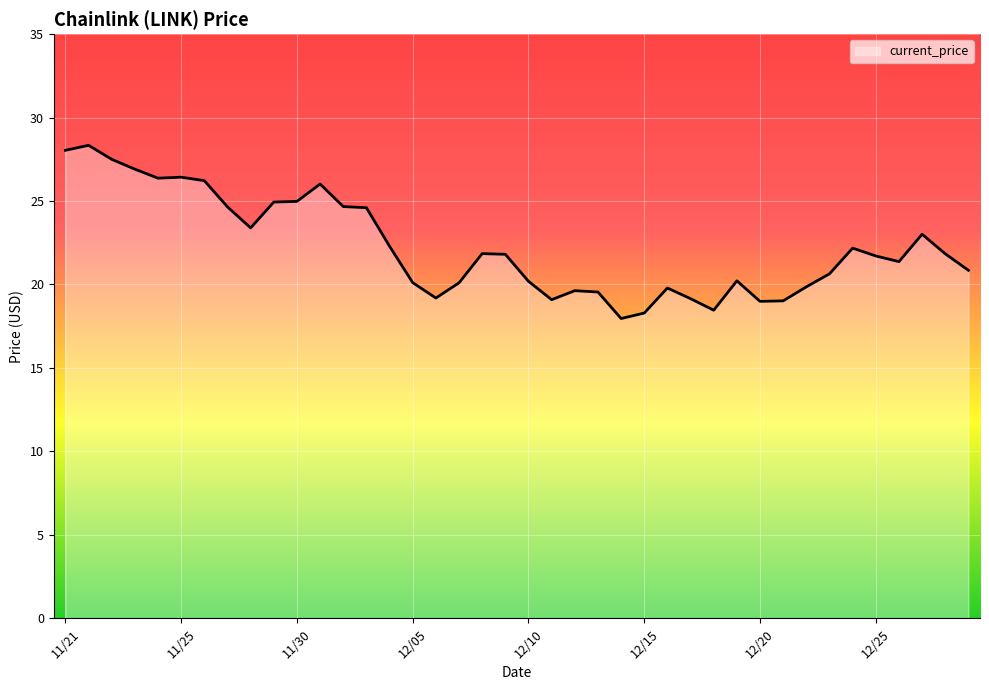

What is the maximum value shown in the chart?

28.3